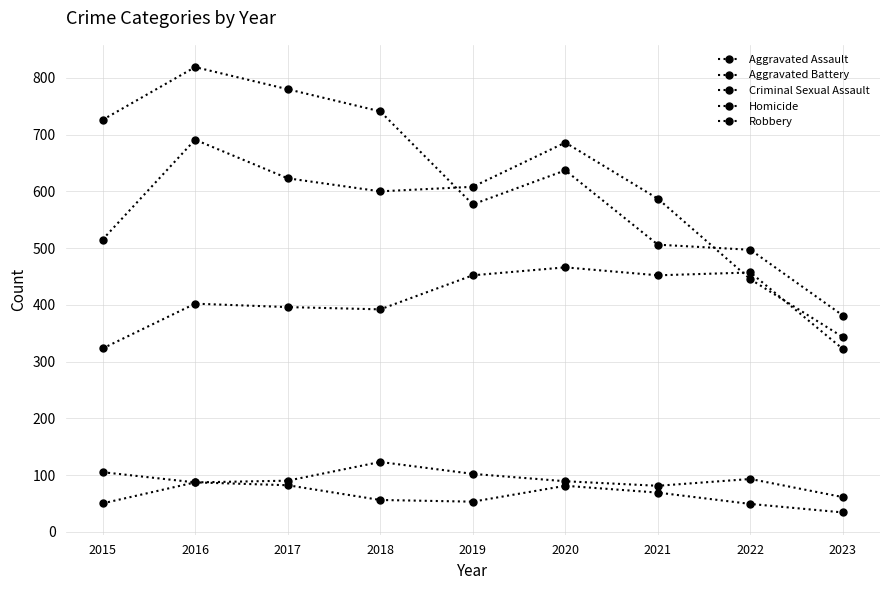

What is the value of the Homicide point at the 9th from the left?

34